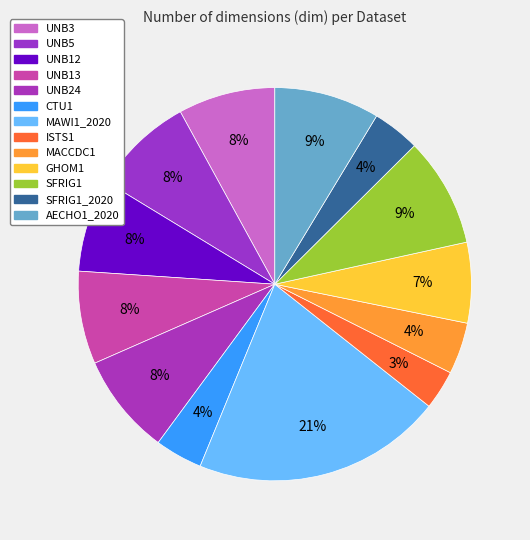

Is there any slice that represents more than half of the pie?

No